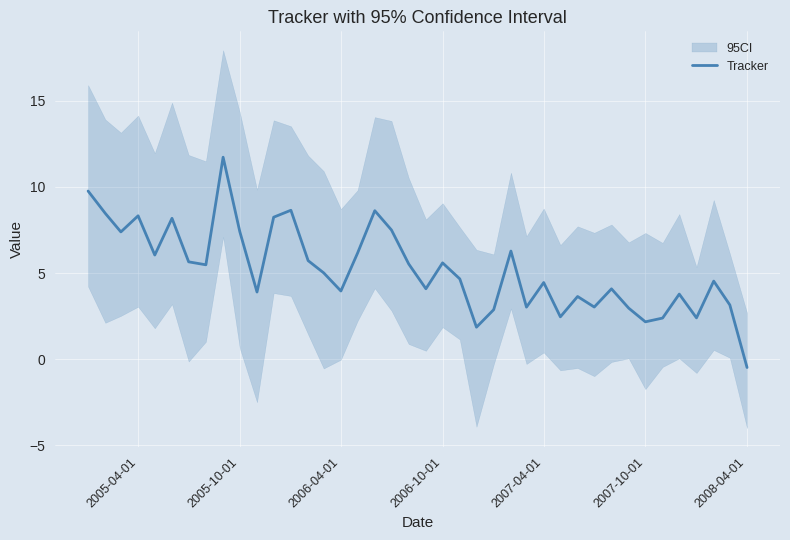

The value of Tracker at 2007-10-01 is 2.2. True or false?

True